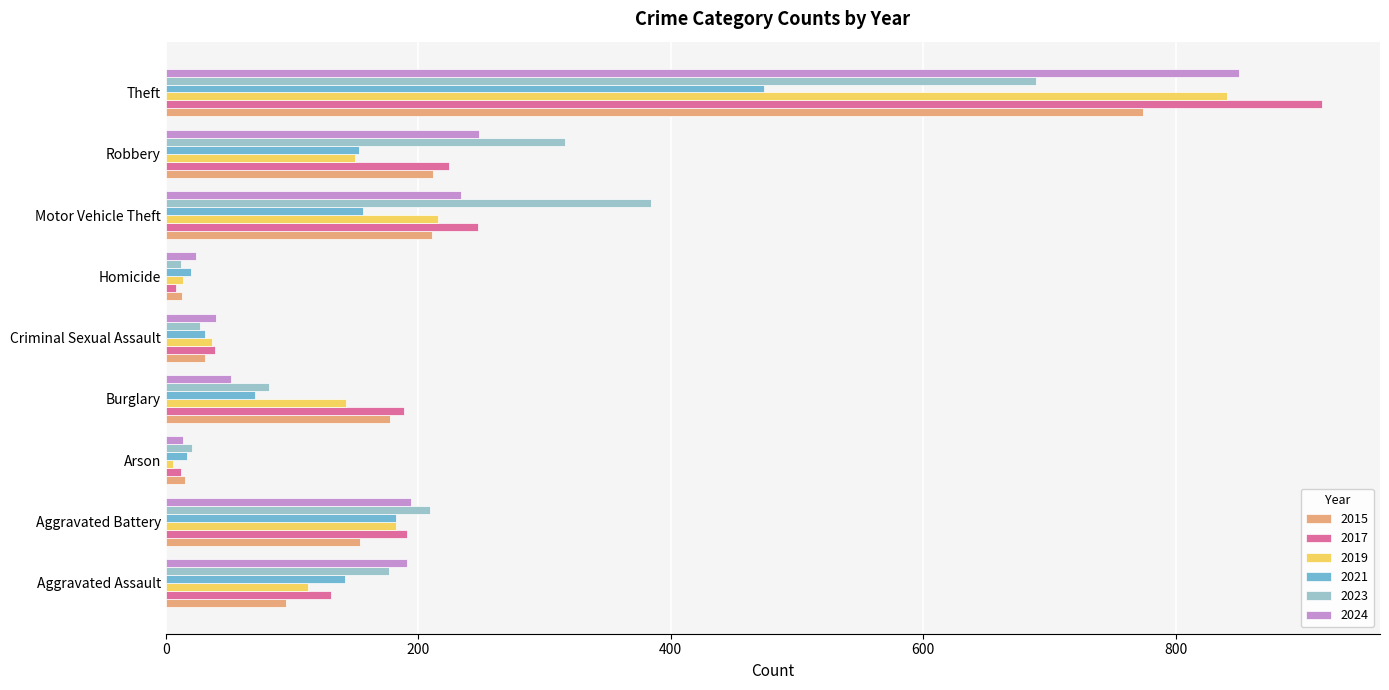

What is the sum of all 2021 values?

1246